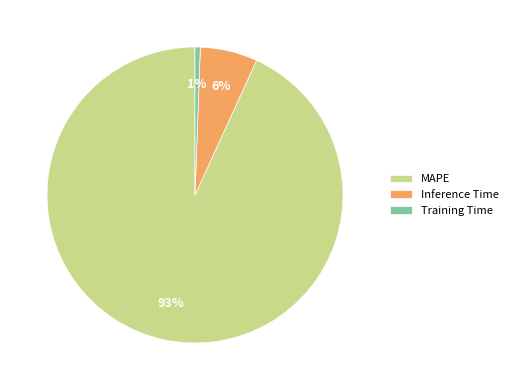

Do Inference Time and MAPE together represent more than half of the pie?

Yes